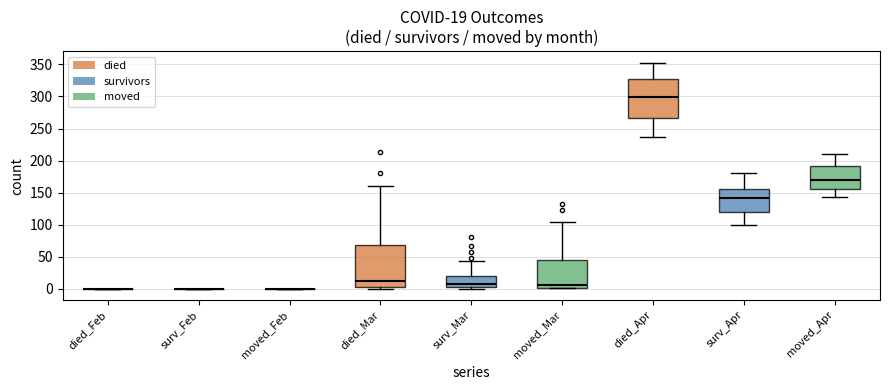

Comparing the boxes themselves (not the whiskers), which one is the tallest?

died_Mar